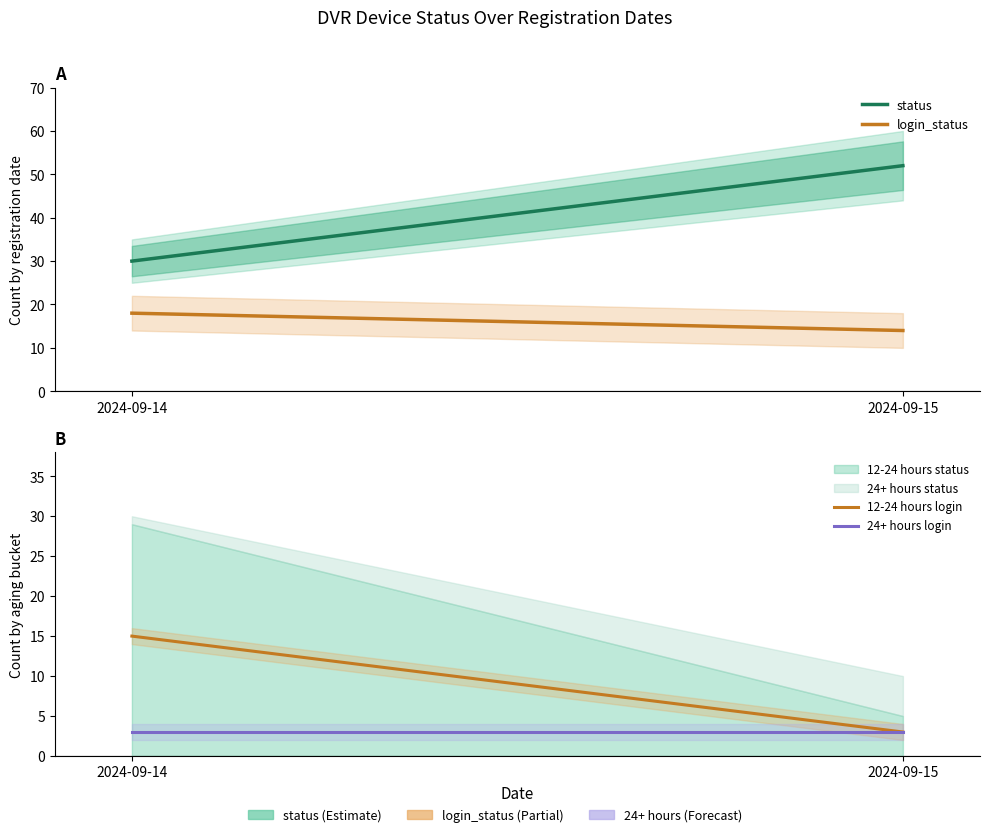

Between 2024-09-15 and 2024-09-14, which is larger?

2024-09-15